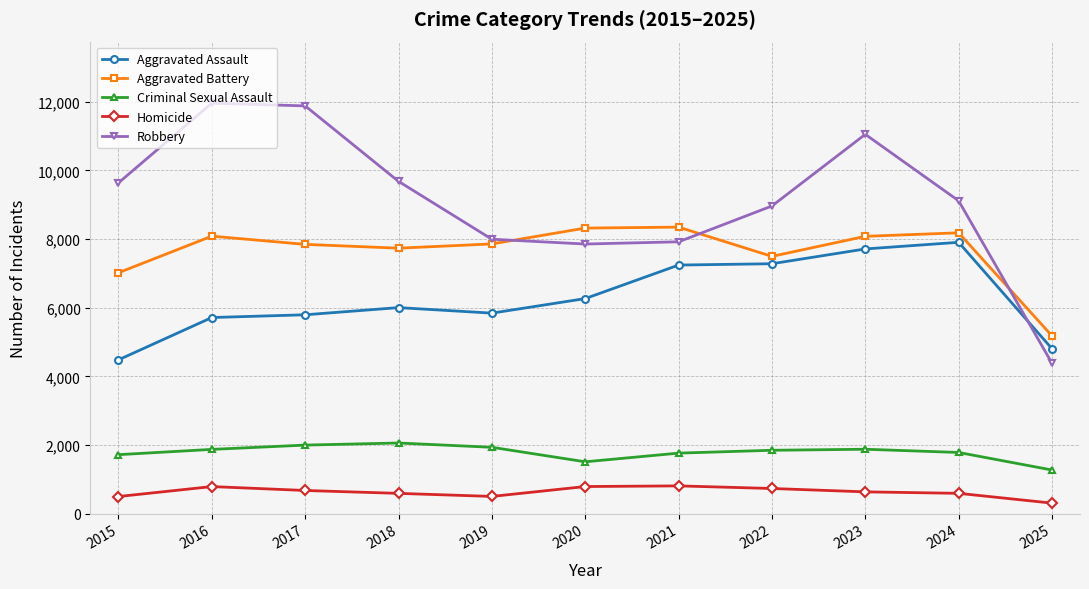

At which label is Aggravated Battery closest to 6763?

2015